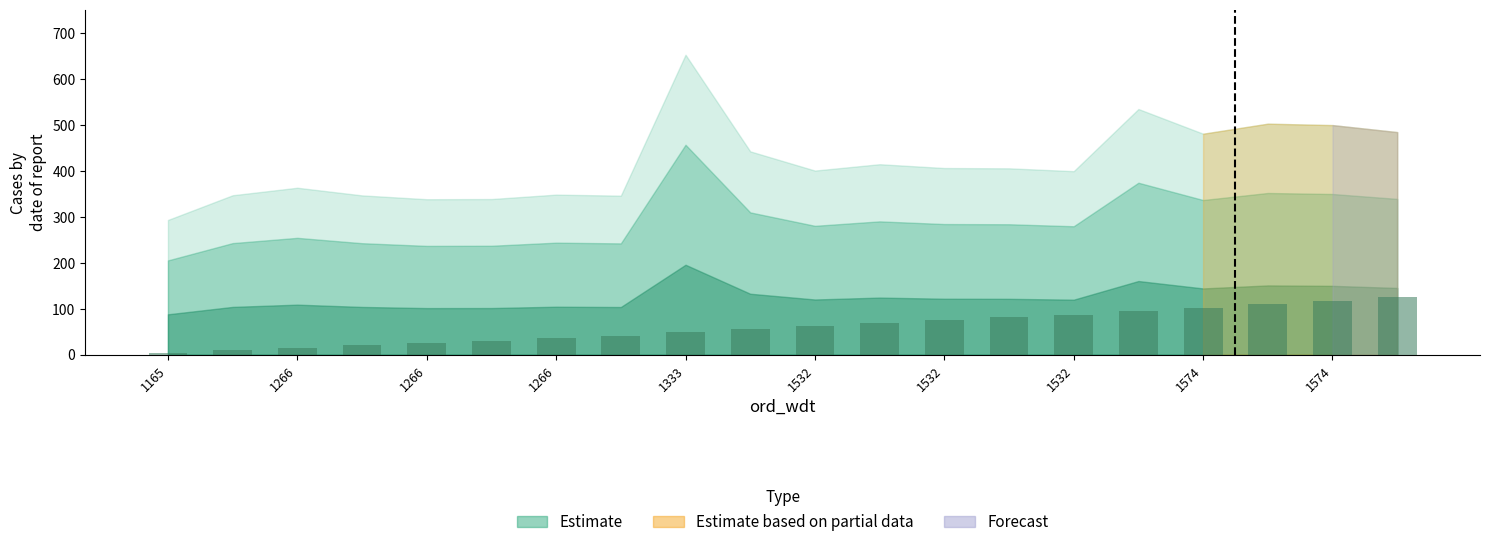

What is the greatest value displayed?

124.7